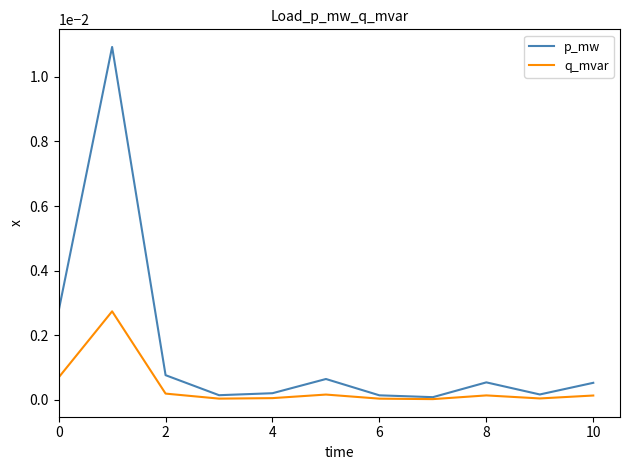

List the series in order of their peak value, highest first.

p_mw, q_mvar